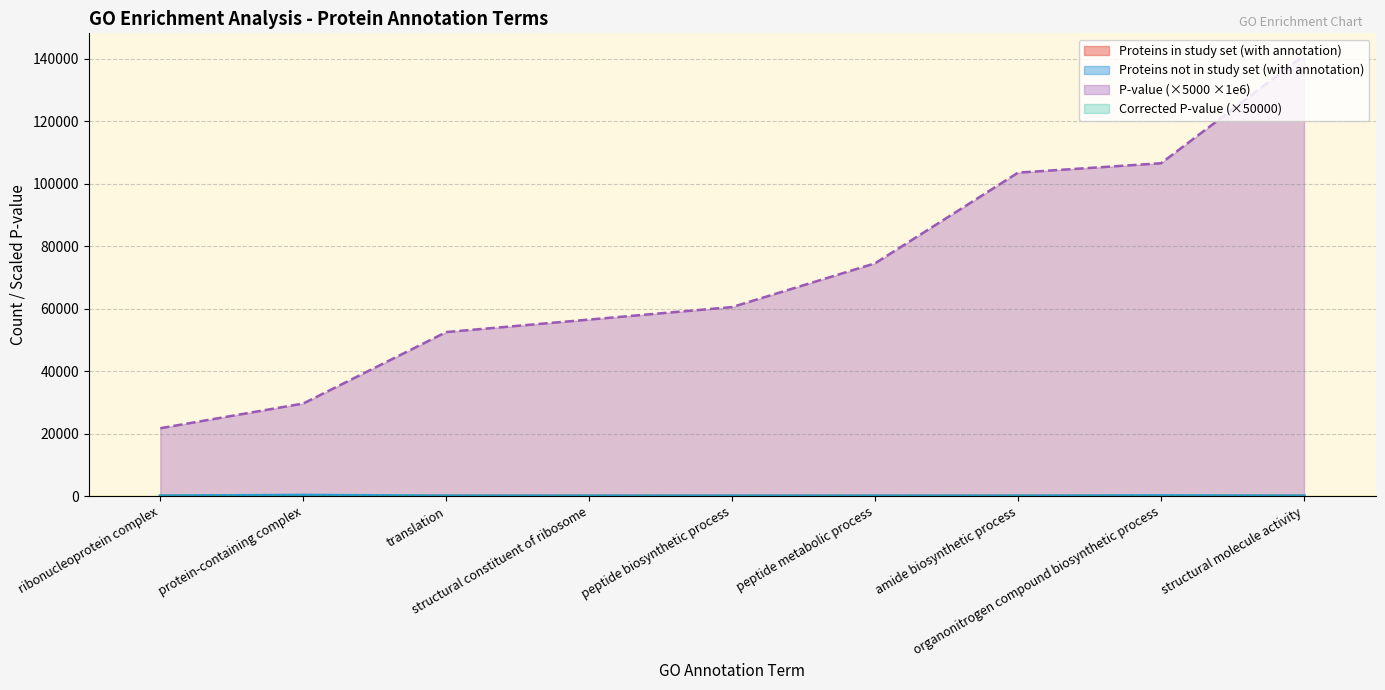

Which series has the largest total across all categories?

P-value (×5000 ×1e6)